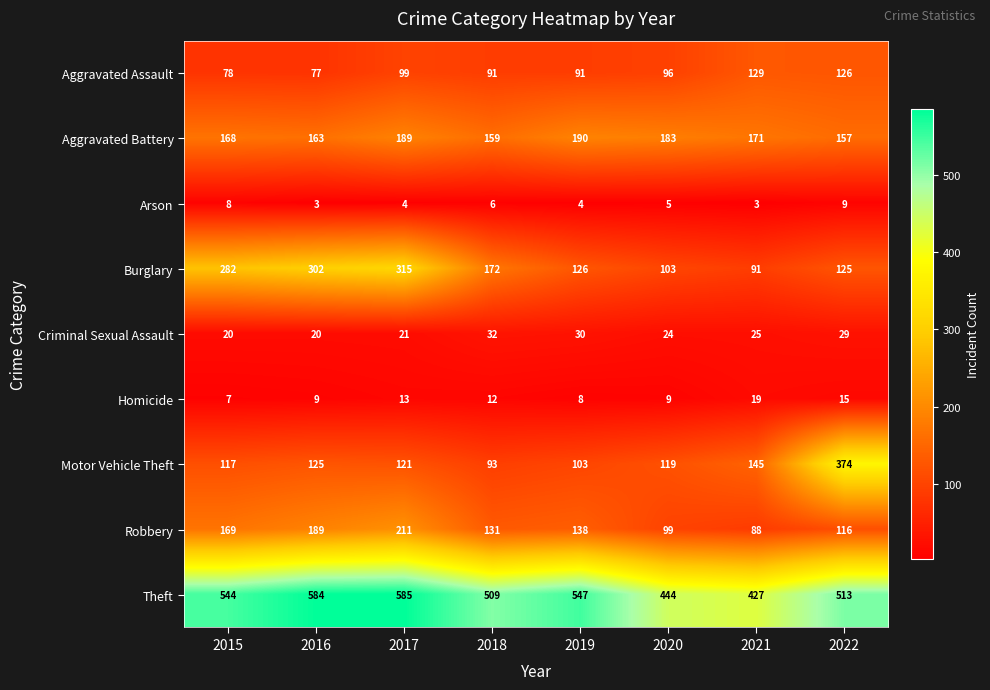

List the labels in order of Motor Vehicle Theft value, smallest first.

2018, 2019, 2015, 2020, 2017, 2016, 2021, 2022